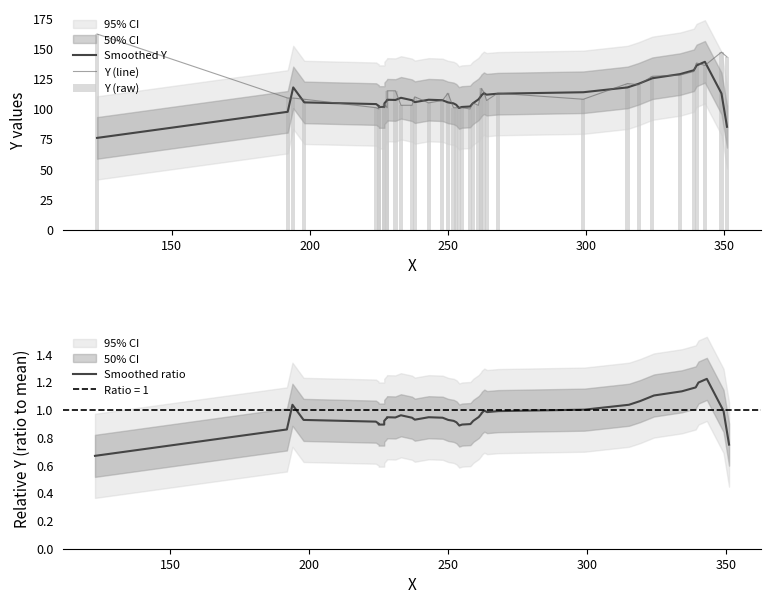

Is the value of Y (raw) at 29 greater than the value of Smoothed Y at 32?

No